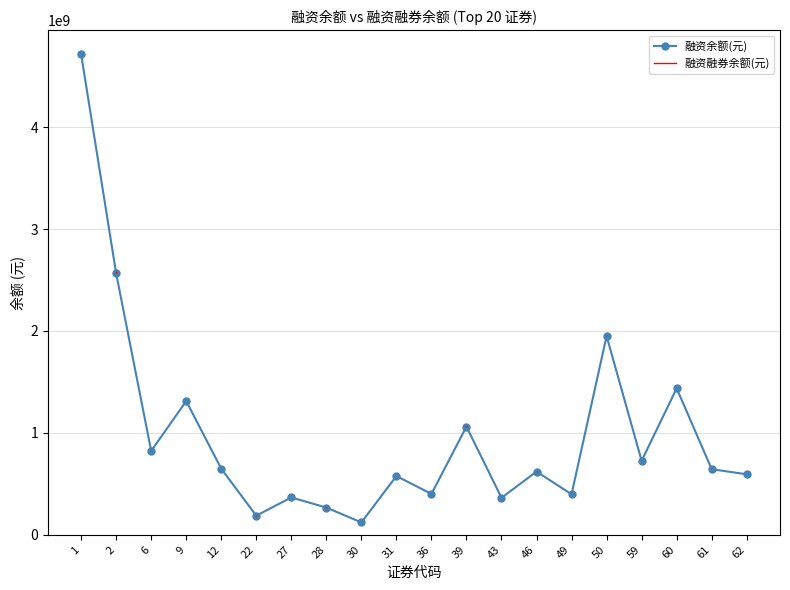

What is the maximum value shown in the chart?

4714822319